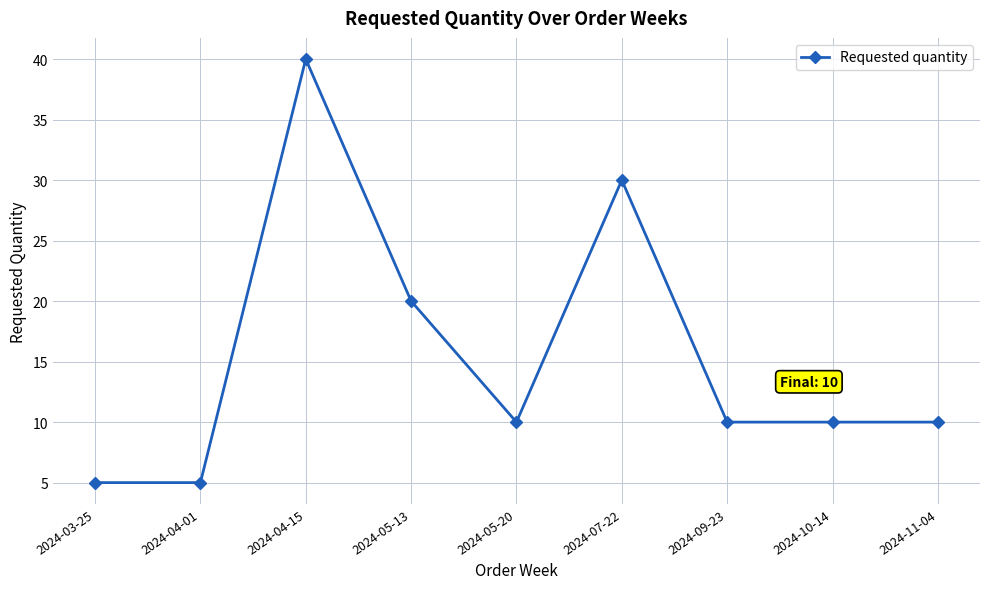

What is the label of the 1st point from the left?

2024-03-25